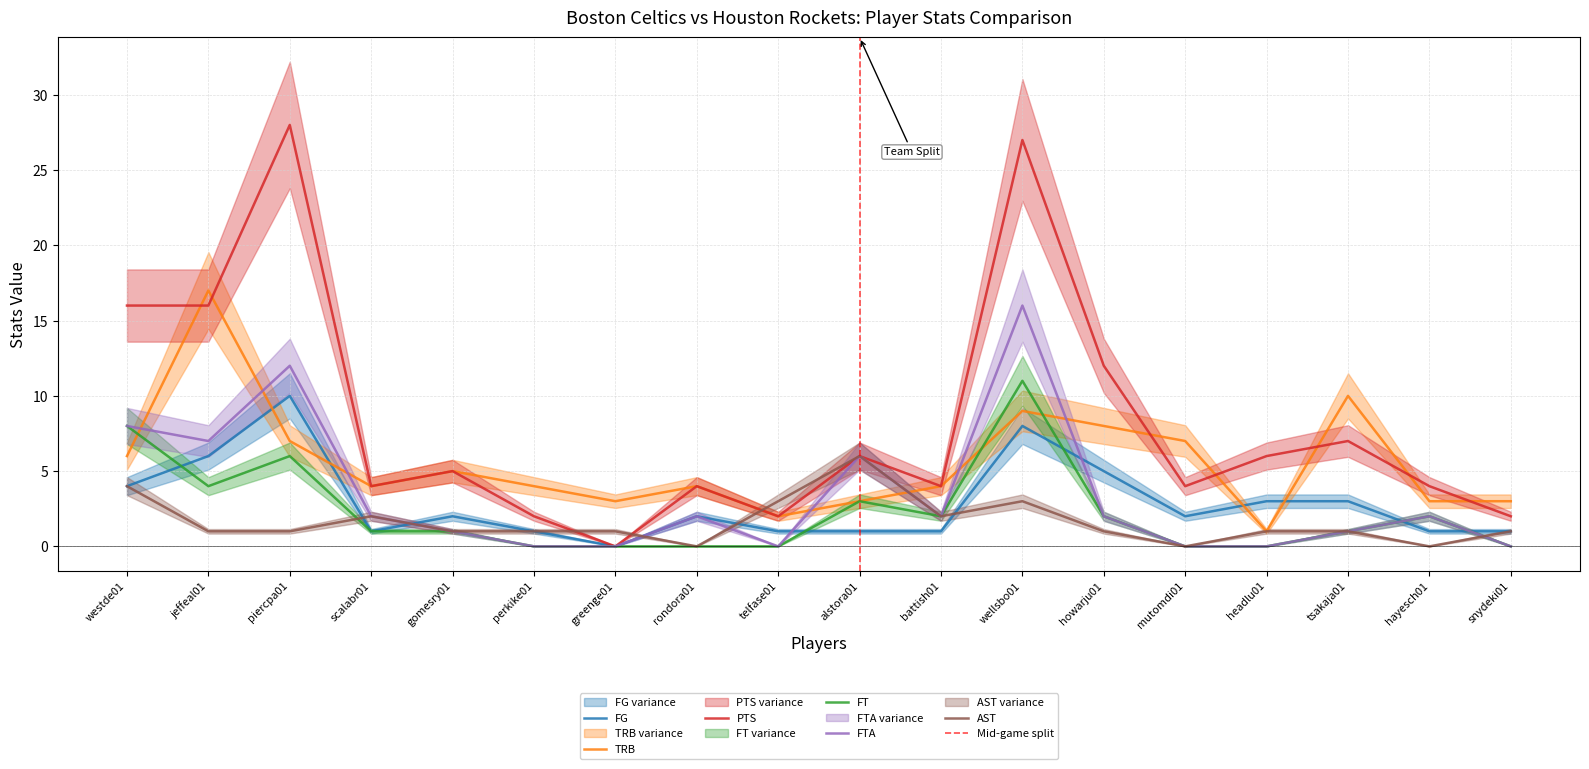

What position from the left is gomesry01?

5